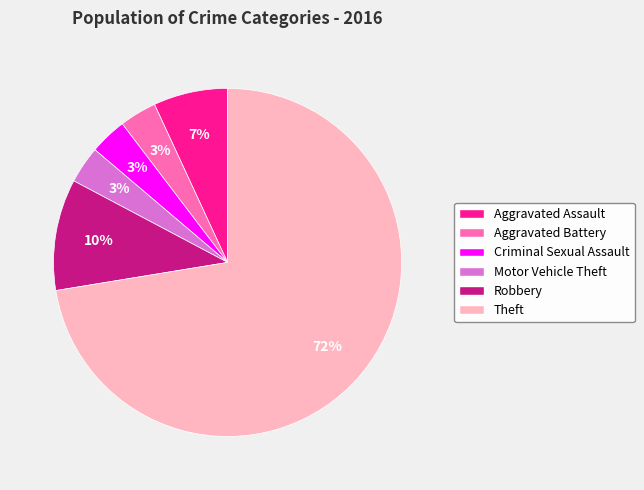

Between Criminal Sexual Assault and Aggravated Assault, which is larger?

Aggravated Assault